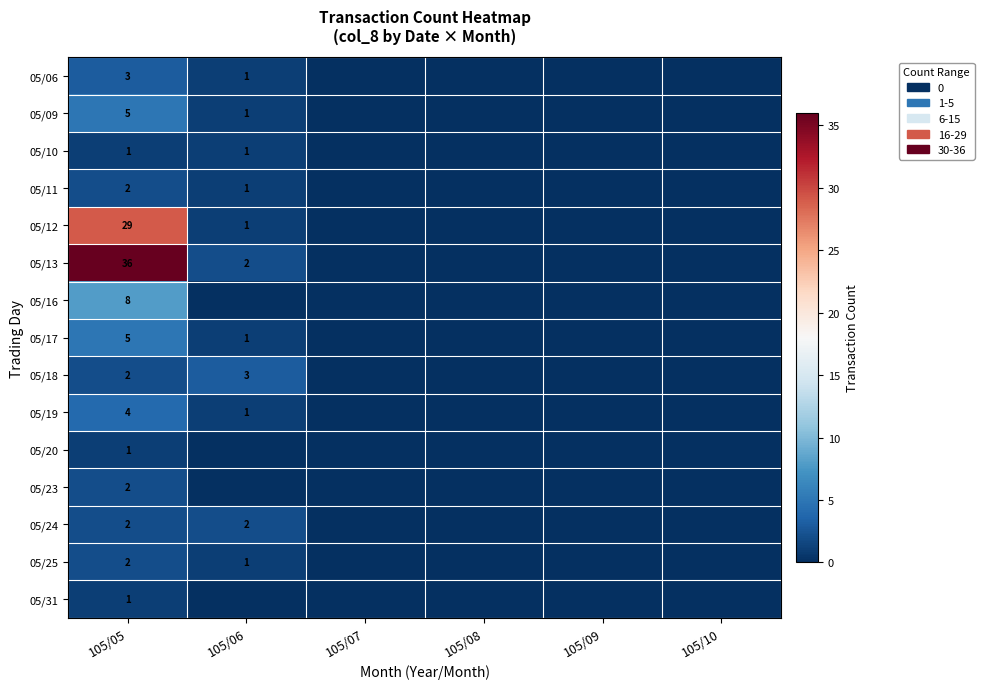

True or false: 05/25 has a value of 1 at 105/06.

True